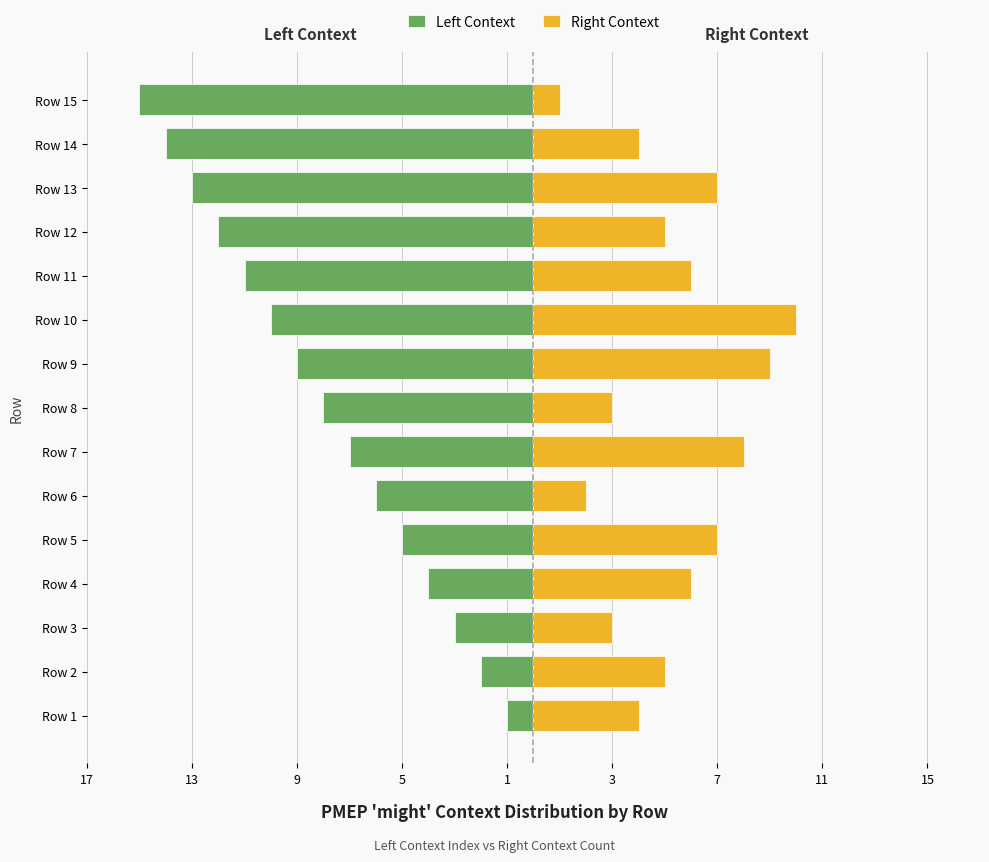

Reading right to left, extract all data points from this chart.

Left Context: -15	-14	-13	-12	-11	-10	-9	-8	-7	-6	-5	-4	-3	-2	-1
Right Context: 1	4	7	5	6	10	9	3	8	2	7	6	3	5	4